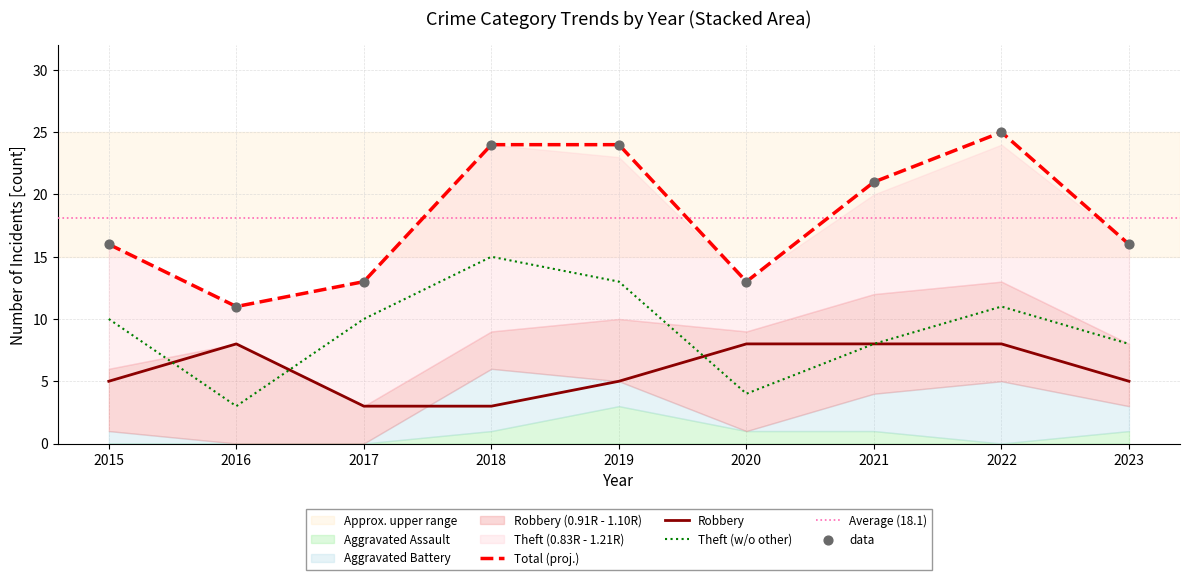

Which series has the largest total across all categories?

Total